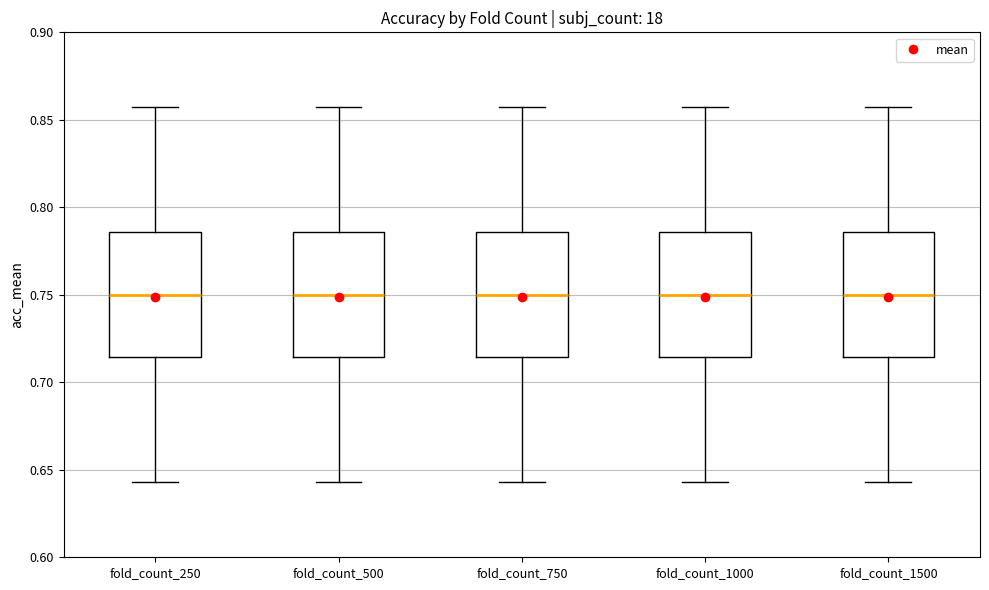

Where is the upper edge of the box for fold_count_250 on the y-axis? The values are not printed on the chart, so give them approximately, as read against the axis.

0.785